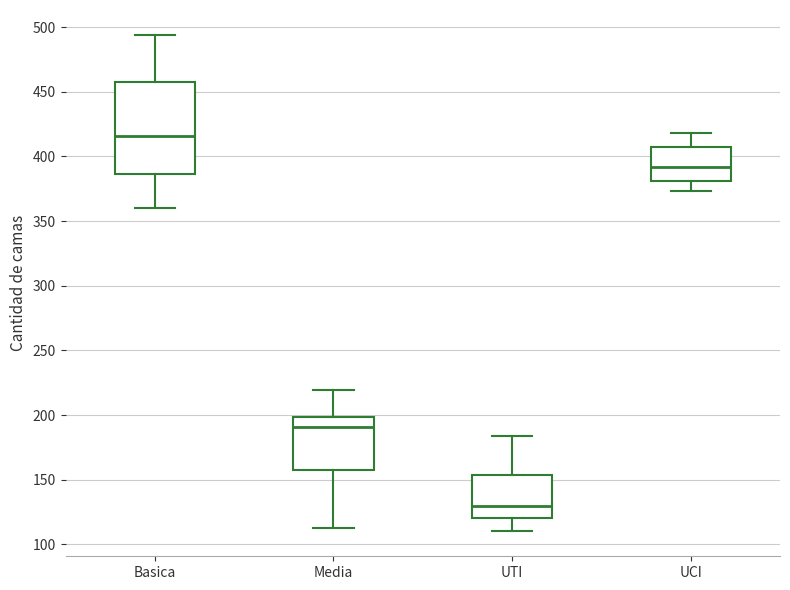

Reading left to right, read every box against the y-axis: the position of its median line, the range the box covers, and the ends of its whiskers. The values are not printed on the chart, so give them approximately, as read against the axis.

Basica: median 415, box 385 to 460, whiskers 360 to 495
Media: median 190, box 160 to 200, whiskers 115 to 220
UTI: median 130, box 120 to 155, whiskers 110 to 185
UCI: median 390, box 380 to 405, whiskers 375 to 420